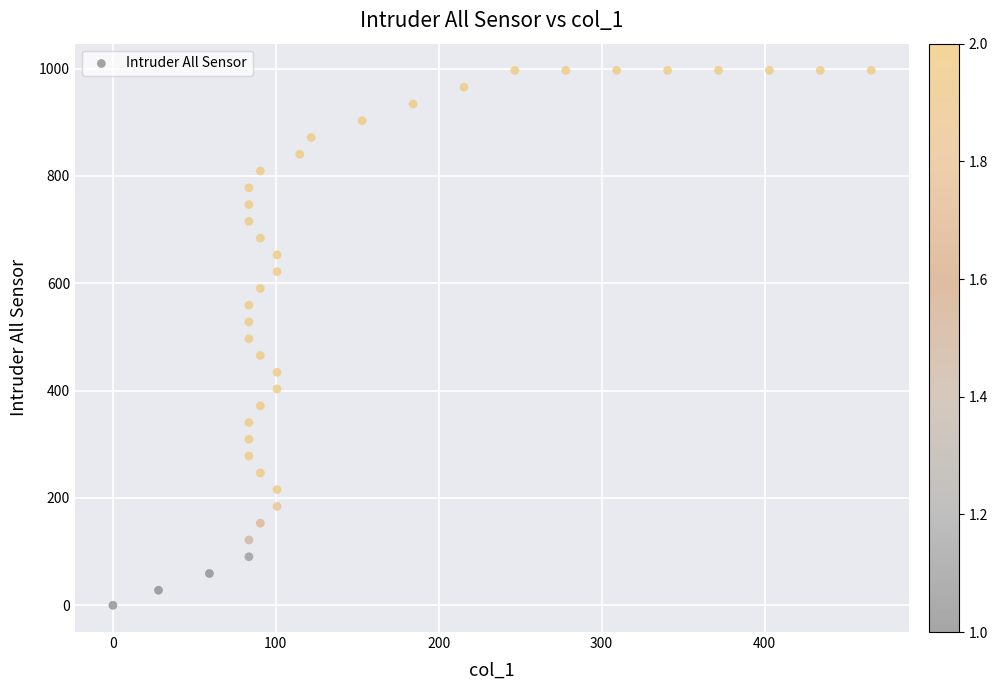

What is the range of X values (max minus min)?

465.5